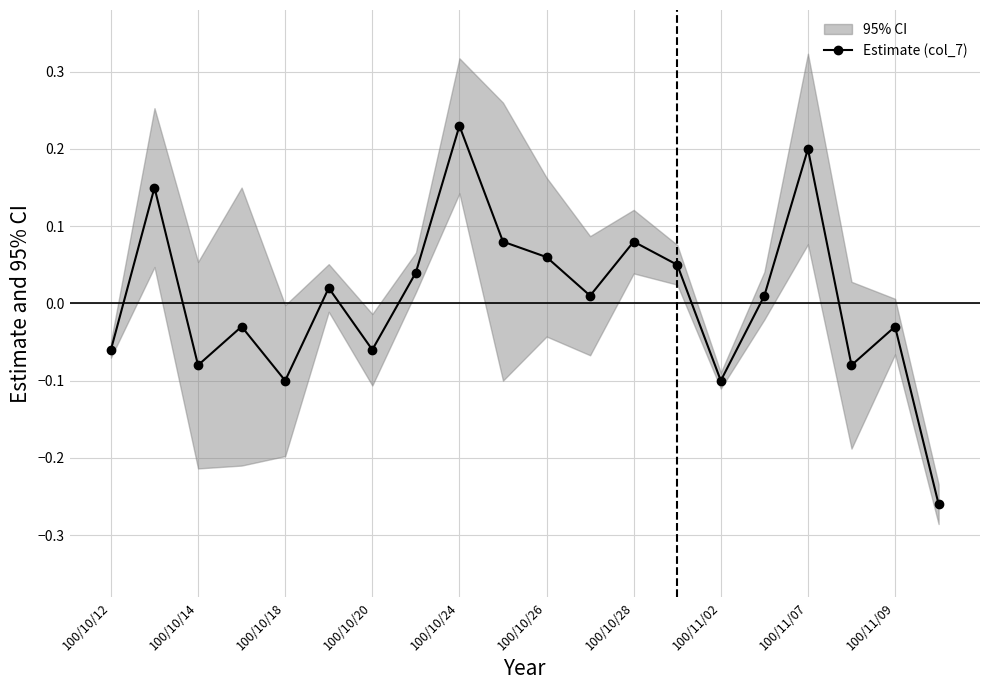

Reading left to right, what are all the values shown in this chart?

-0.1	0.1	-0.1	-0.0	-0.1	0.0	-0.1	0.0	0.2	0.1	0.1	0.0	0.1	0.1	-0.1	0.0	0.2	-0.1	-0.0	-0.3